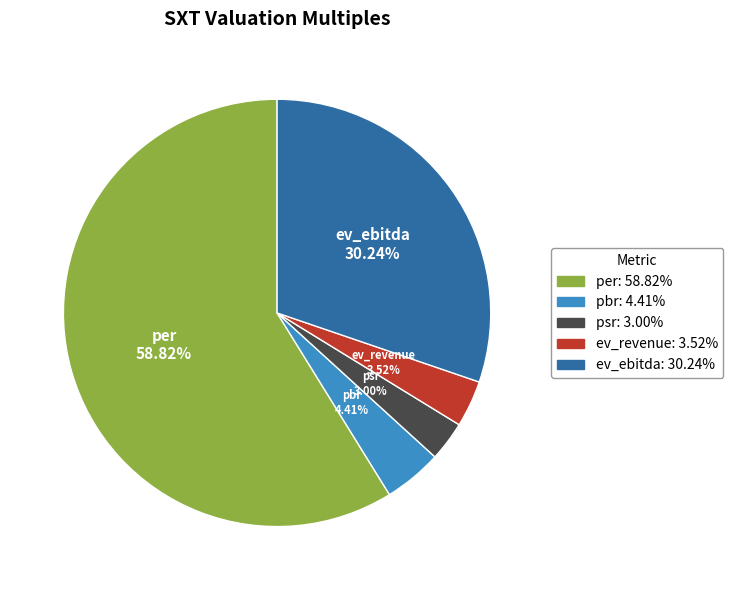

Rank the categories by value from highest to lowest.

per, ev_ebitda, pbr, ev_revenue, psr